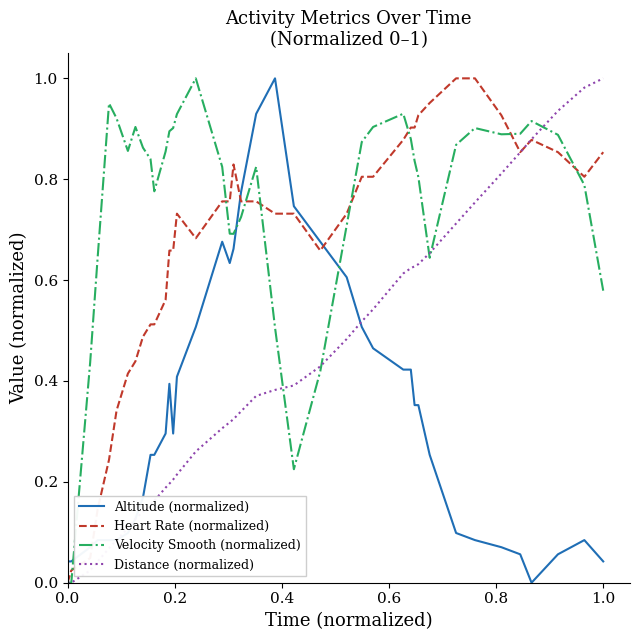

True or false: Velocity Smooth (normalized) and Altitude (normalized) intersect in this chart.

True